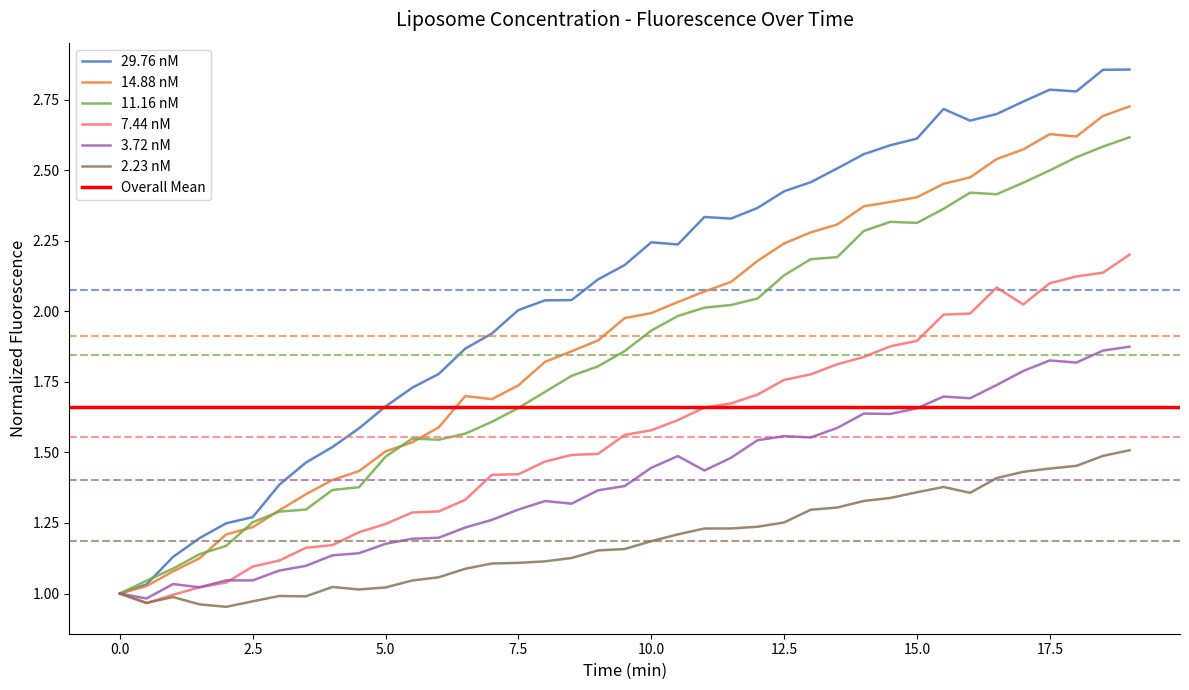

What is the sum of all 11.16 nM values?

71.9